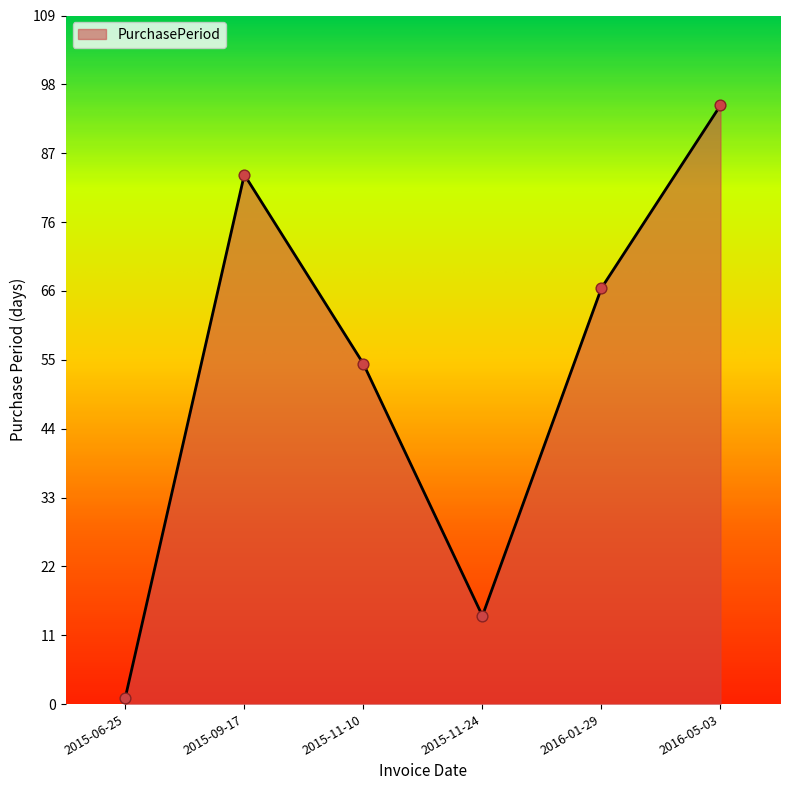

What is the change in value from 2015-09-17 to 2016-05-03?

+11